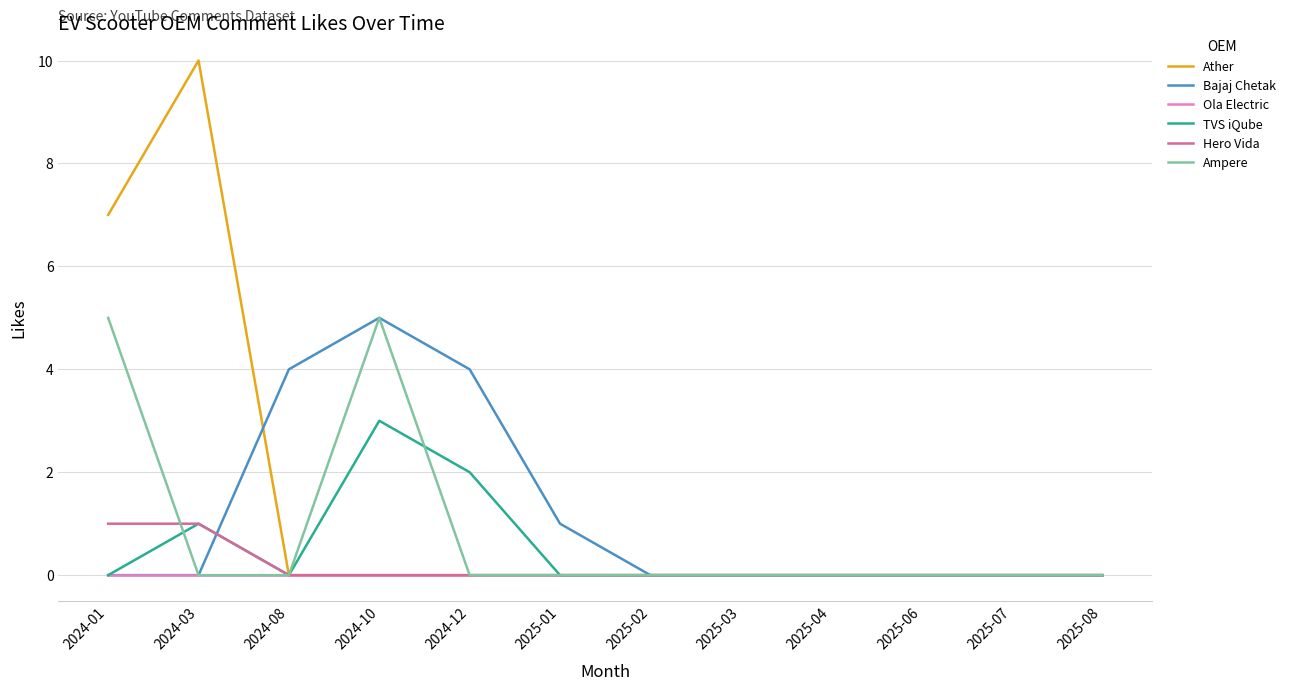

Reading left to right, list all the values displayed in this chart.

Ather: 2024-01=7	2024-03=10	2024-08=0	2024-10=0	2024-12=0	2025-01=0	2025-02=0	2025-03=0	2025-04=0	2025-06=0	2025-07=0	2025-08=0
Bajaj Chetak: 2024-01=0	2024-03=0	2024-08=4	2024-10=5	2024-12=4	2025-01=1	2025-02=0	2025-03=0	2025-04=0	2025-06=0	2025-07=0	2025-08=0
Ola Electric: 2024-01=0	2024-03=0	2024-08=0	2024-10=0	2024-12=0	2025-01=0	2025-02=0	2025-03=0	2025-04=0	2025-06=0	2025-07=0	2025-08=0
TVS iQube: 2024-01=0	2024-03=1	2024-08=0	2024-10=3	2024-12=2	2025-01=0	2025-02=0	2025-03=0	2025-04=0	2025-06=0	2025-07=0	2025-08=0
Hero Vida: 2024-01=1	2024-03=1	2024-08=0	2024-10=0	2024-12=0	2025-01=0	2025-02=0	2025-03=0	2025-04=0	2025-06=0	2025-07=0	2025-08=0
Ampere: 2024-01=5	2024-03=0	2024-08=0	2024-10=5	2024-12=0	2025-01=0	2025-02=0	2025-03=0	2025-04=0	2025-06=0	2025-07=0	2025-08=0